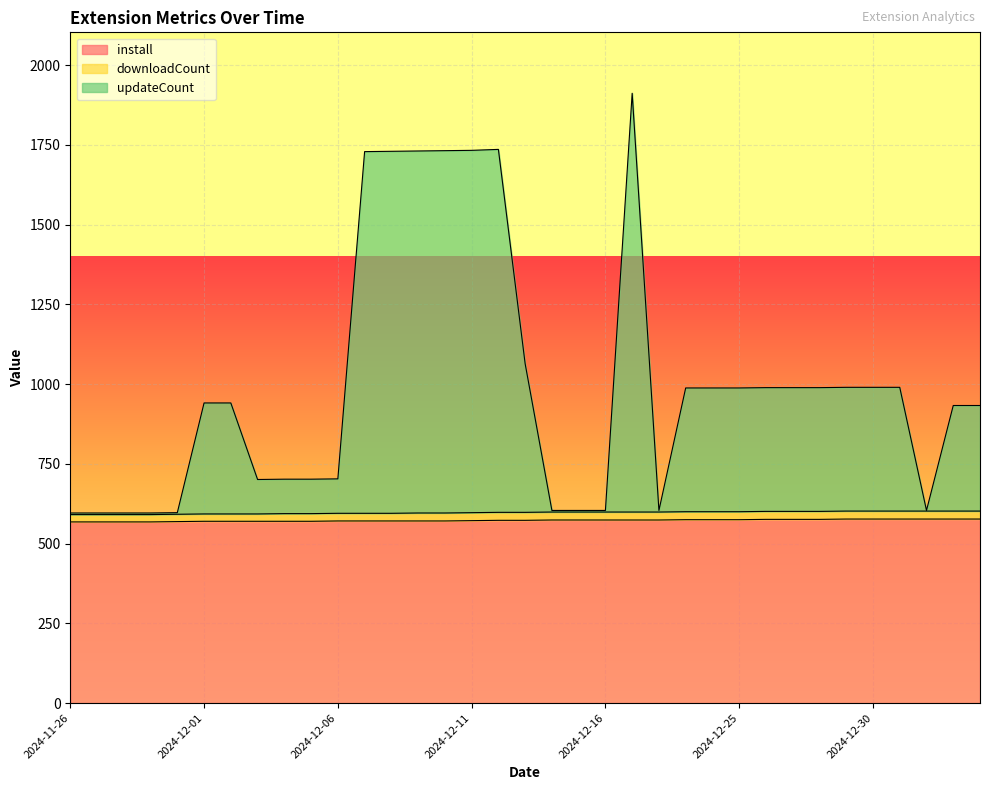

Which category has the lowest value across all series?

2024-11-26